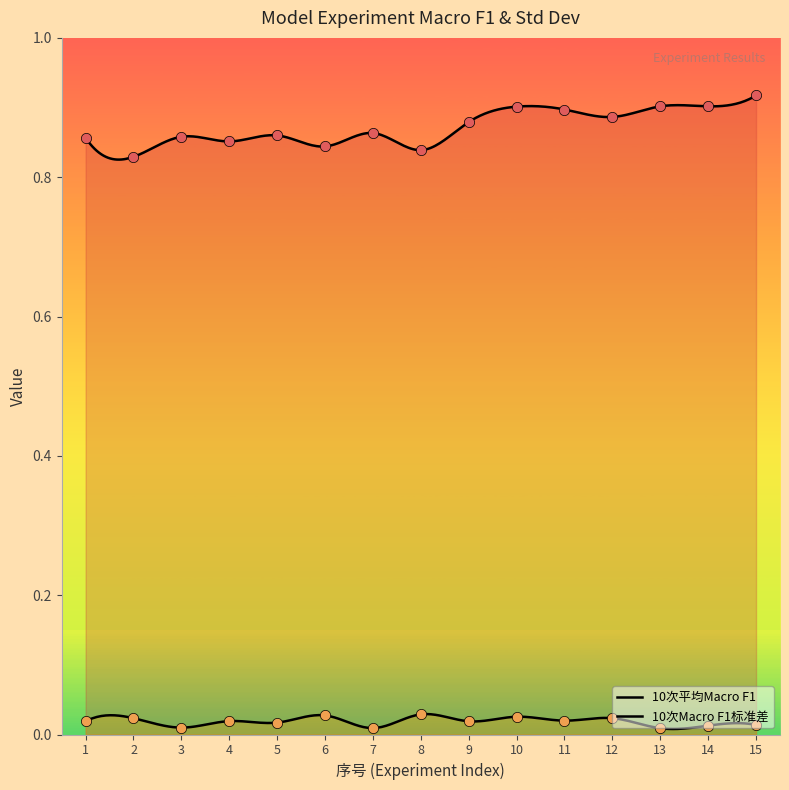

Which series has the largest total across all categories?

10次平均Macro F1